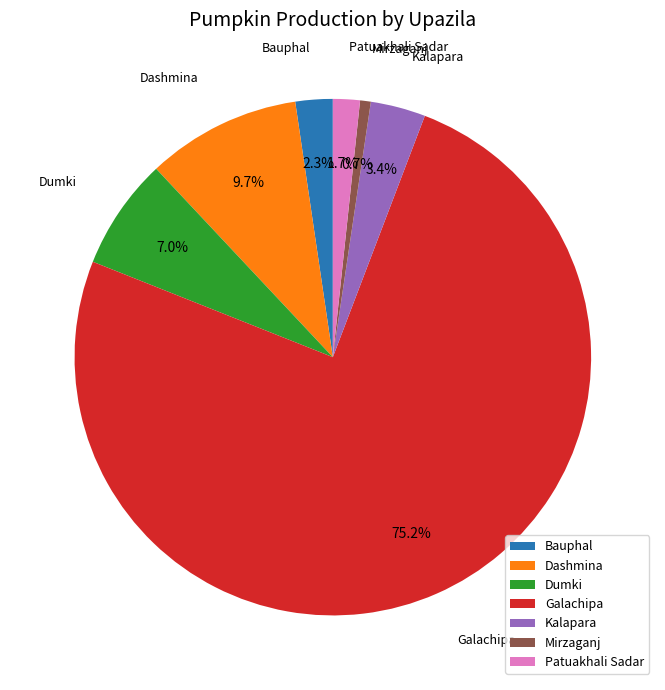

How many slices are in this pie chart?

7